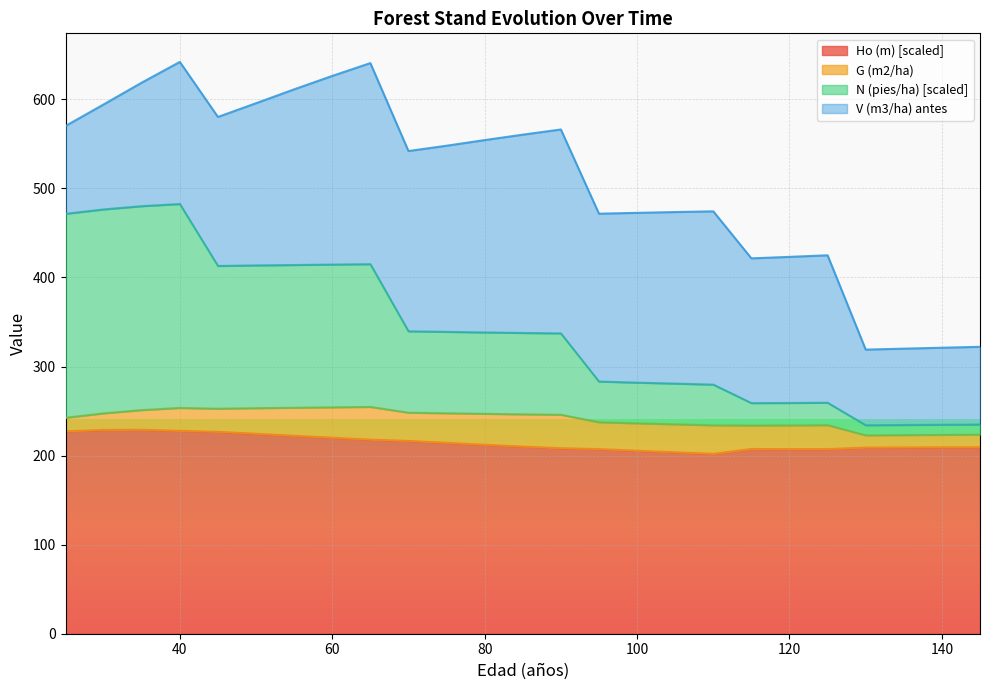

What is the minimum value for Ho (m) [scaled]?

201.9